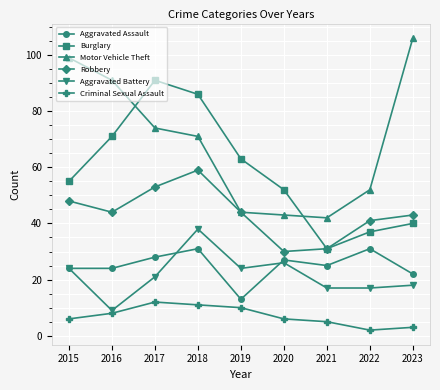

Rank the series by their maximum value, from lowest to highest.

Criminal Sexual Assault, Aggravated Assault, Aggravated Battery, Robbery, Burglary, Motor Vehicle Theft